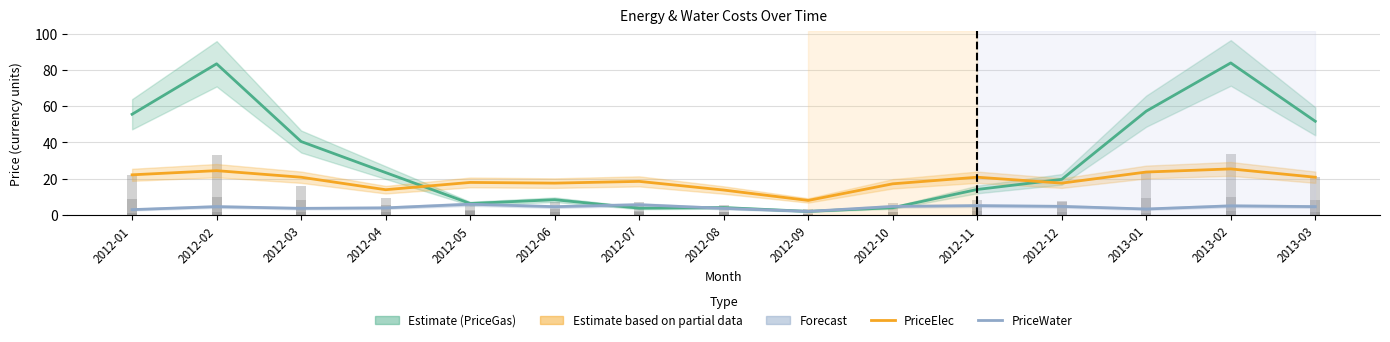

What is the lowest value of the PriceGas series?

2.0